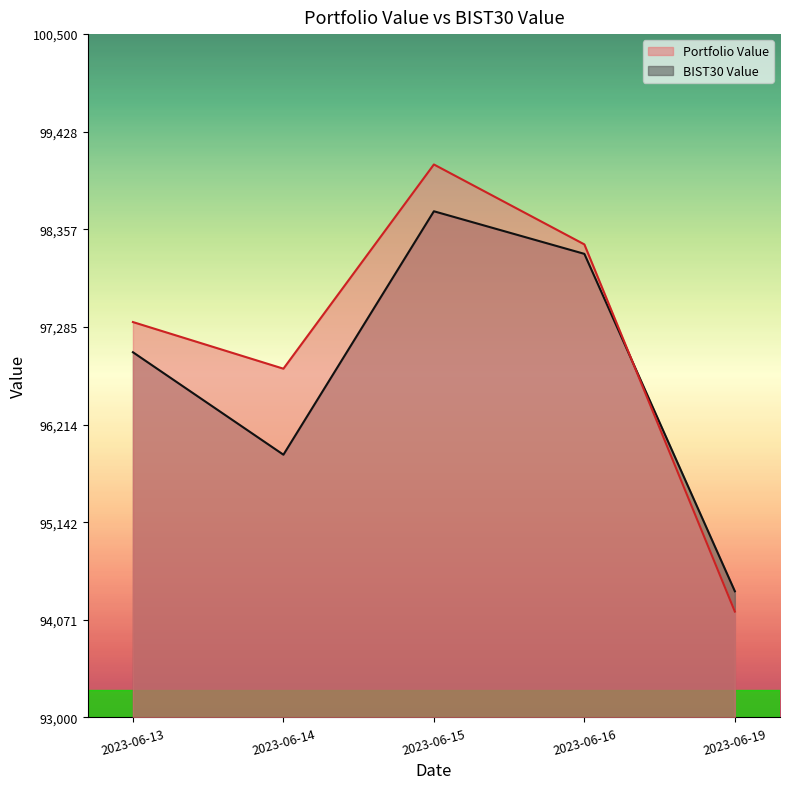

What is the lowest value of the Portfolio Value series?

94161.6